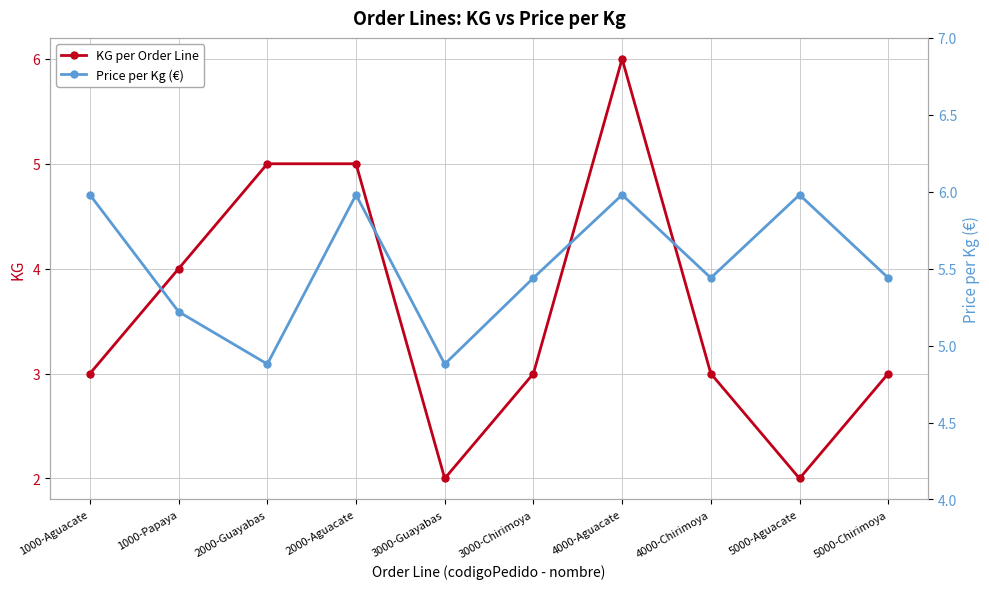

True or false: KG per Order Line and Price per Kg (€) intersect in this chart.

True